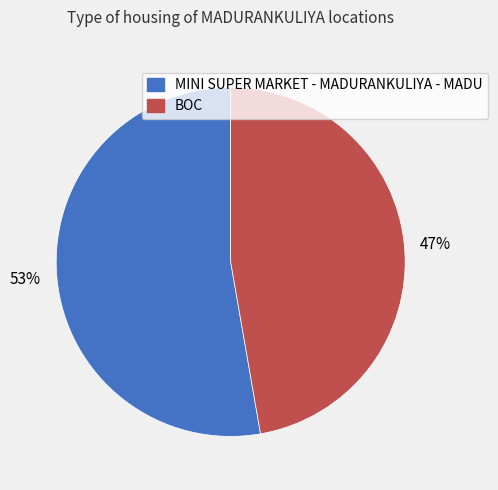

What is the smallest slice in the pie chart?

BOC